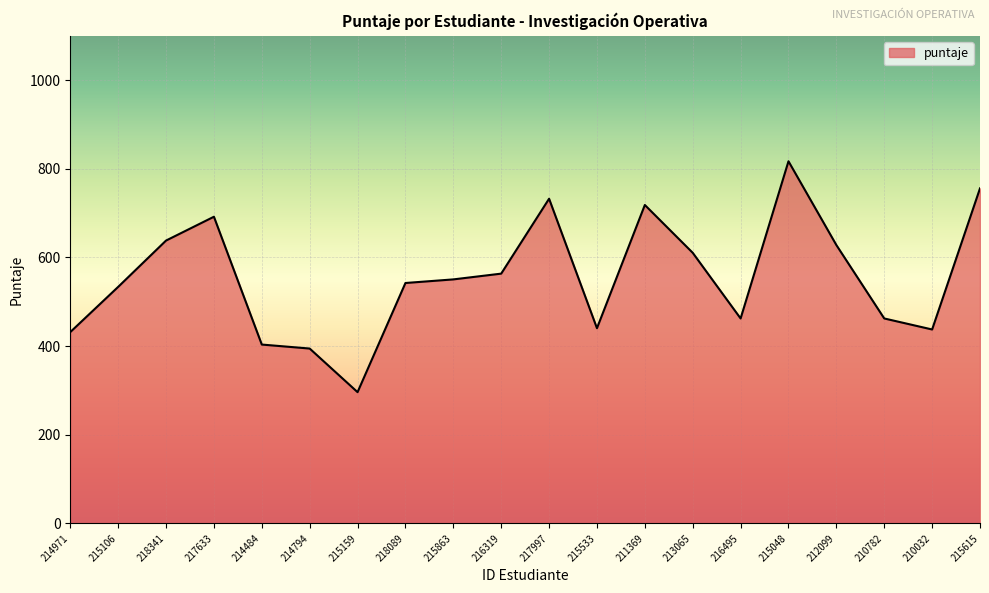

What is the minimum value shown in the chart?

296.1